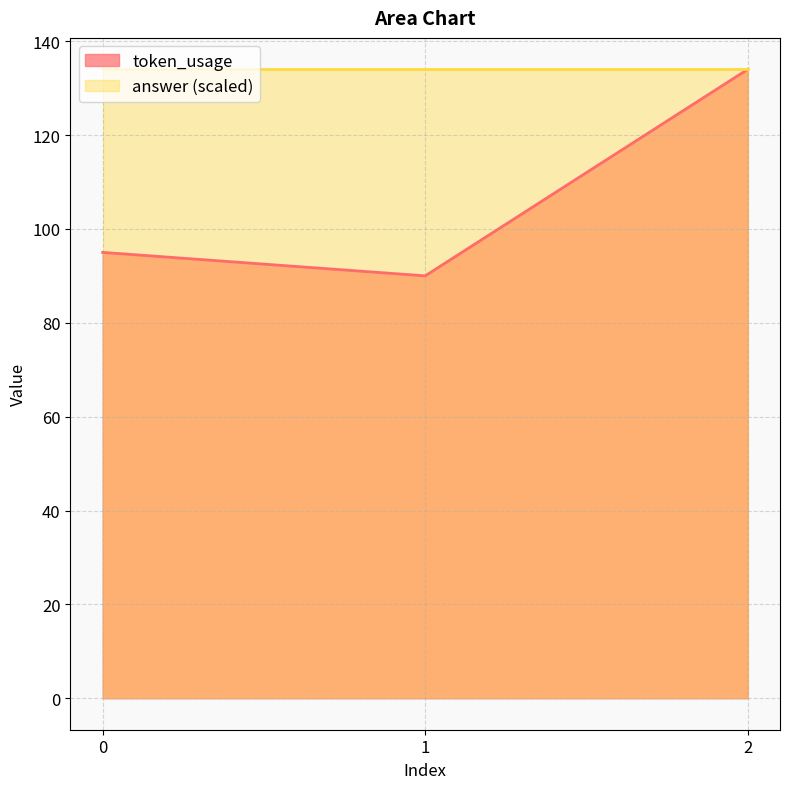

What is the difference between the maximum and minimum values?

44